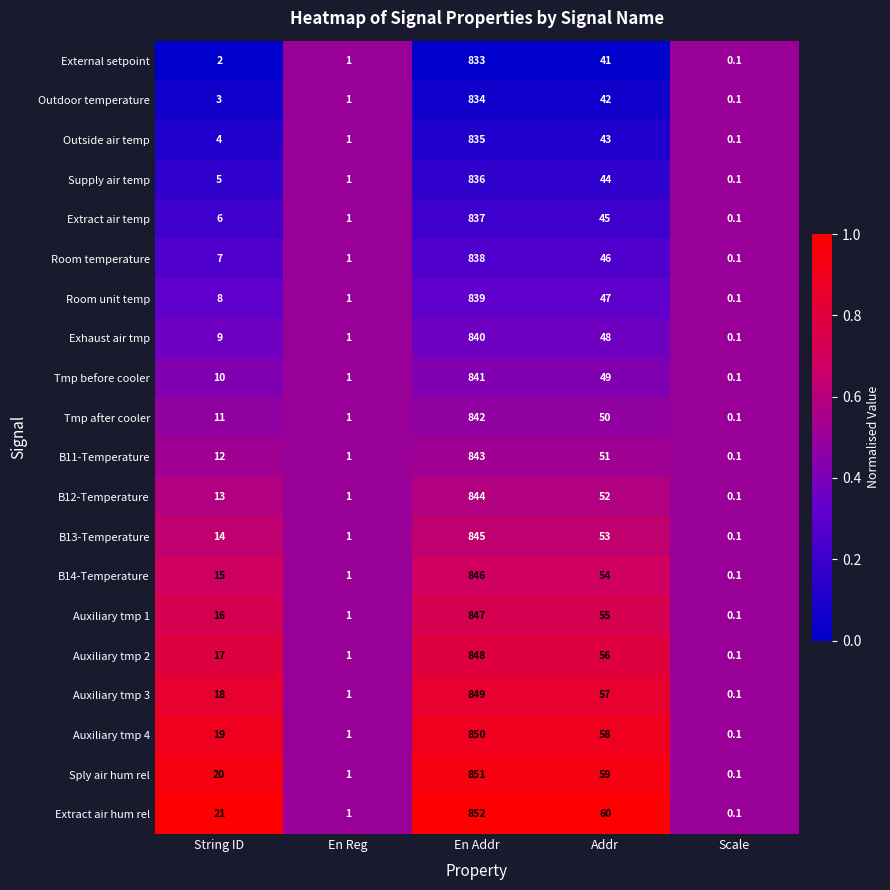

Rank the series at String ID from lowest to highest value.

External setpoint, Outdoor temperature, Outside air temp, Supply air temp, Extract air temp, Room temperature, Room unit temp, Exhaust air tmp, Tmp before cooler, Tmp after cooler, B11-Temperature, B12-Temperature, B13-Temperature, B14-Temperature, Auxiliary tmp 1, Auxiliary tmp 2, Auxiliary tmp 3, Auxiliary tmp 4, Sply air hum rel, Extract air hum rel